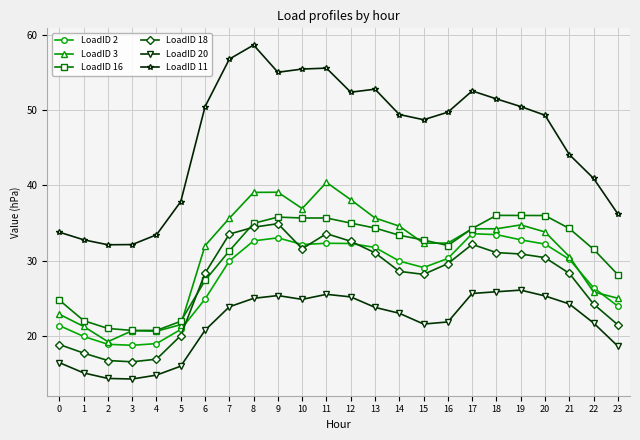

How many values in the LoadID 3 series are below 33?

12